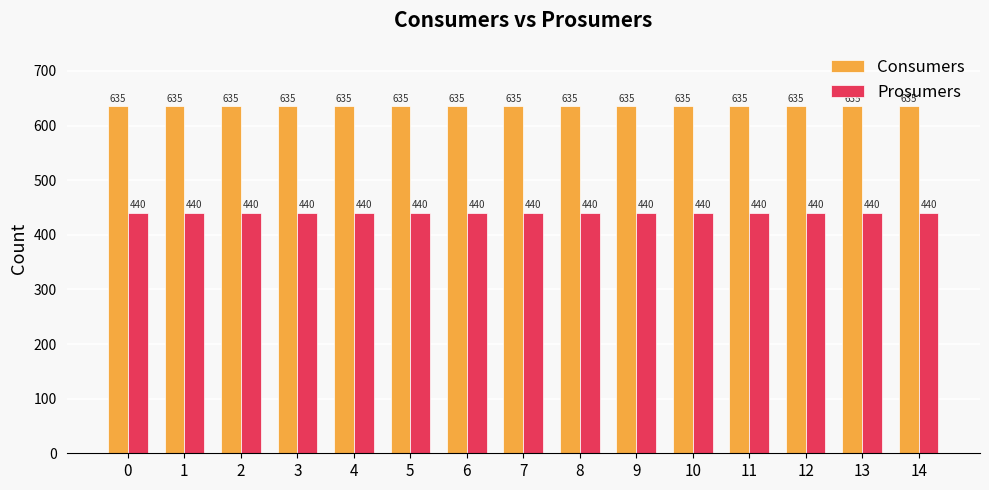

What is the difference between the highest and lowest values at 1?

195